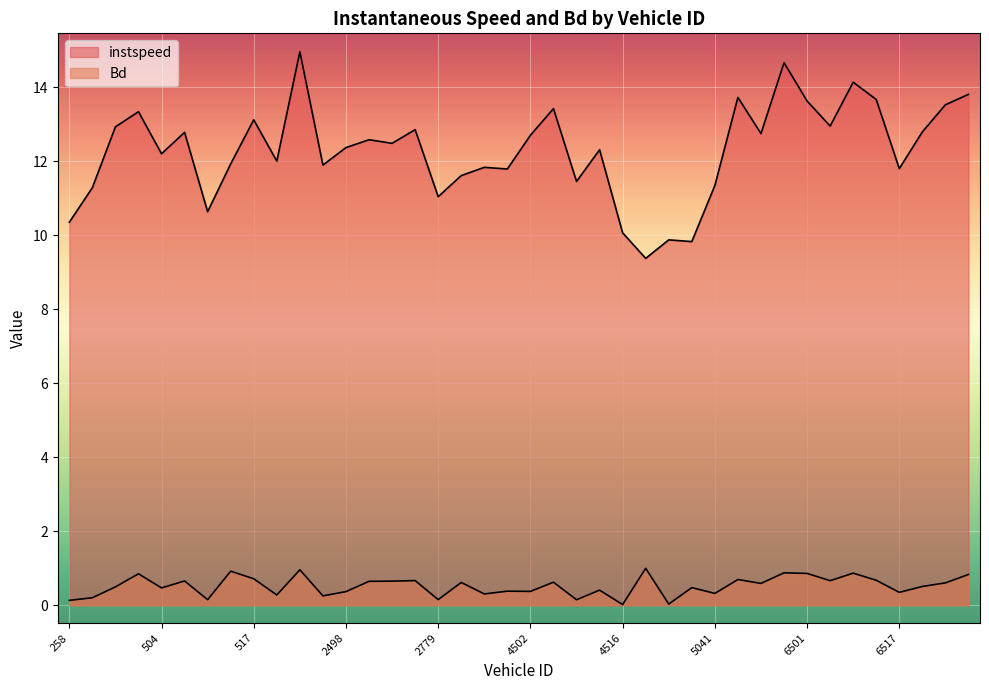

Reading left to right, list all the values displayed in this chart.

instspeed: 10.3	11.3	12.9	13.3	12.2	12.8	10.6	11.9	13.1	12.0	15.0	11.9	12.4	12.6	12.5	12.9	11.0	11.6	11.8	11.8	12.7	13.4	11.5	12.3	10.1	9.4	9.9	9.8	11.3	13.7	12.7	14.7	13.6	12.9	14.1	13.7	11.8	12.8	13.5	13.8
Bd: 0.1	0.2	0.5	0.8	0.5	0.7	0.1	0.9	0.7	0.3	1.0	0.3	0.4	0.6	0.7	0.7	0.2	0.6	0.3	0.4	0.4	0.6	0.1	0.4	0.0	1.0	0.0	0.5	0.3	0.7	0.6	0.9	0.9	0.7	0.9	0.7	0.3	0.5	0.6	0.8